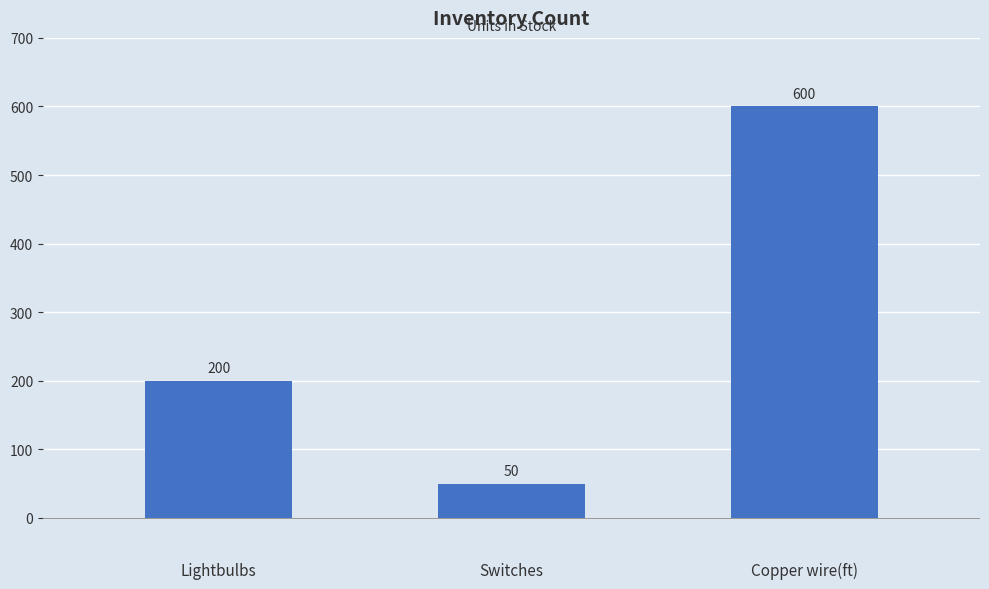

Approximately how many times larger is the value at Switches compared to Copper wire(ft)?

0.1